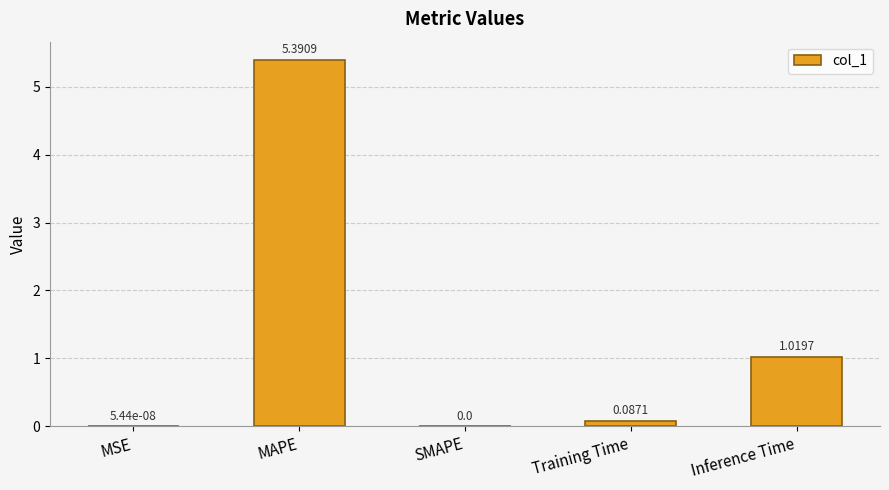

How many data points does each series have?

5